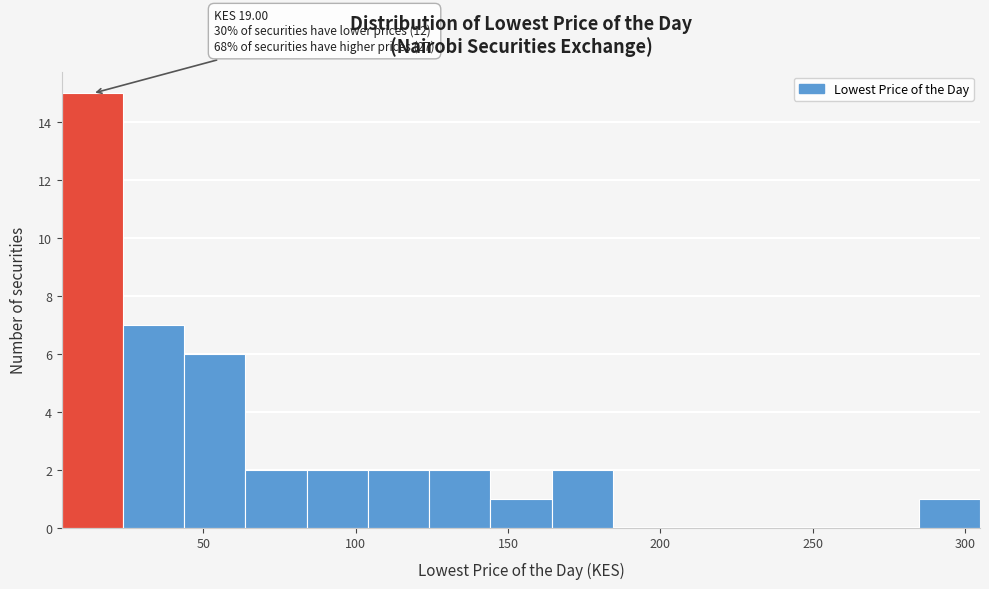

Which range on the x-axis has the tallest bar?

5 to 25